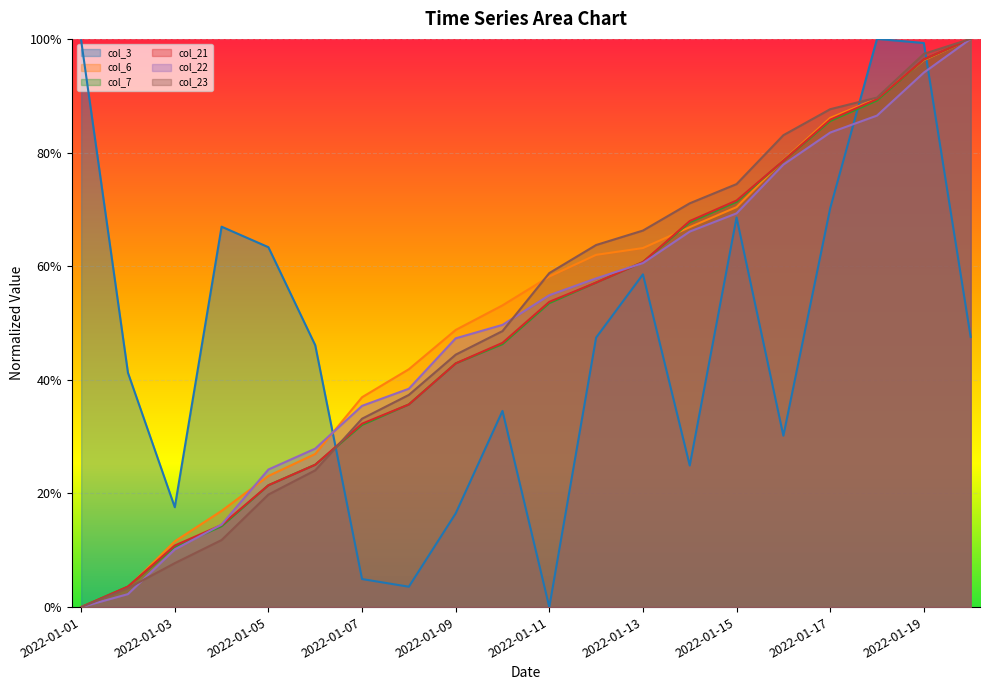

The value of col_3 at 2022-01-02 is 0.6. True or false?

False